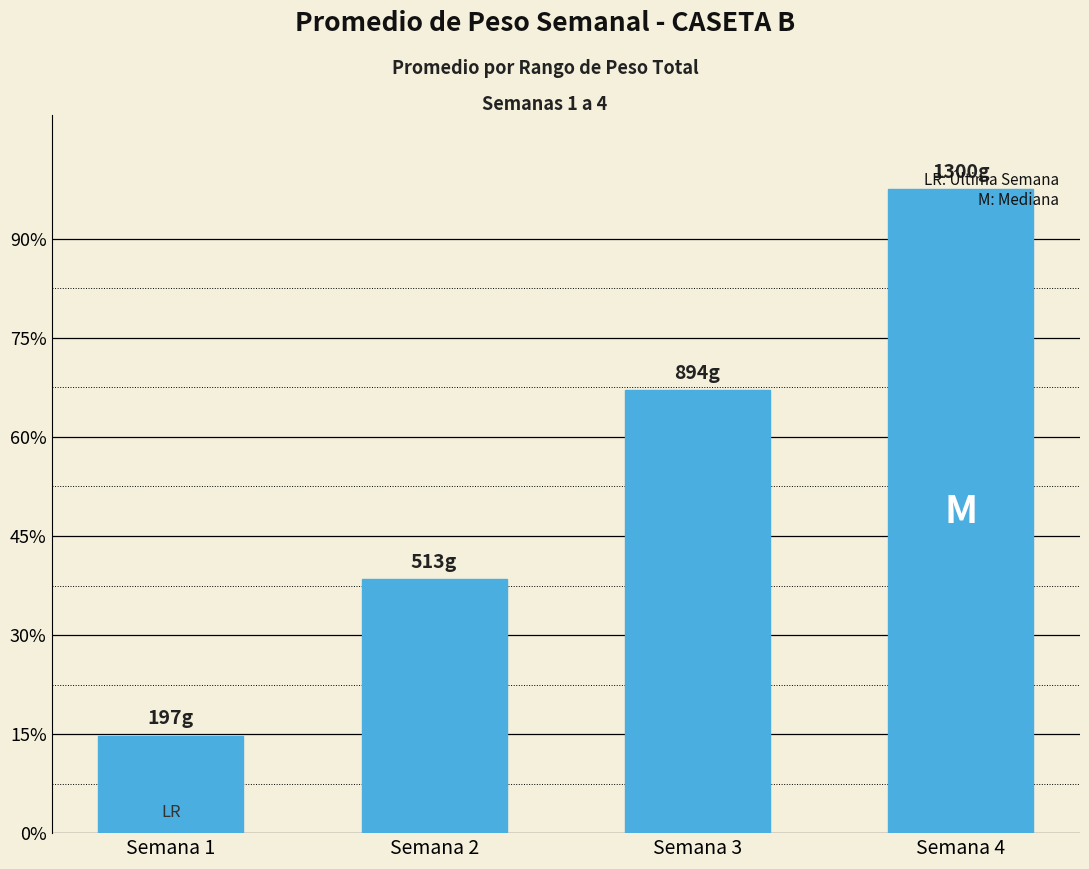

What is the average value?

726.0